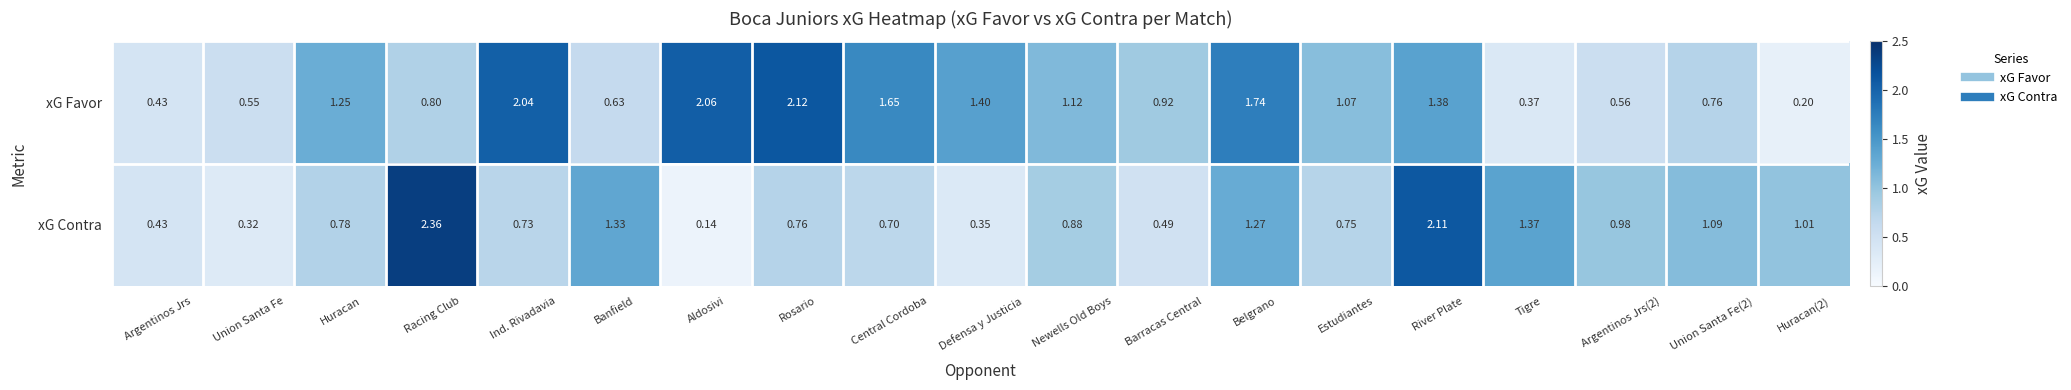

Where is xG Favor nearest to the value 1?

Estudiantes